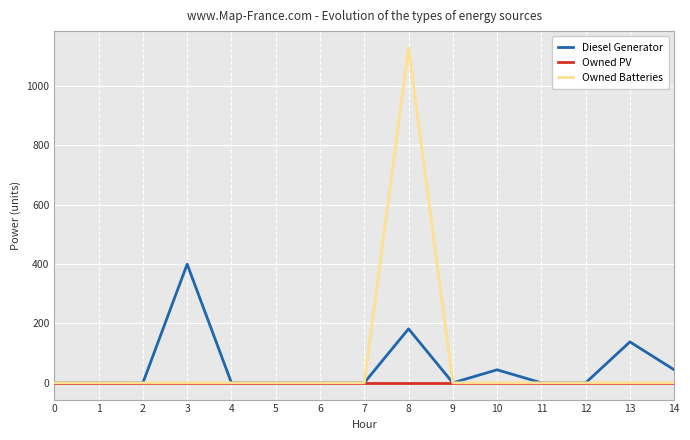

Does the chart have visible grid lines?

Yes